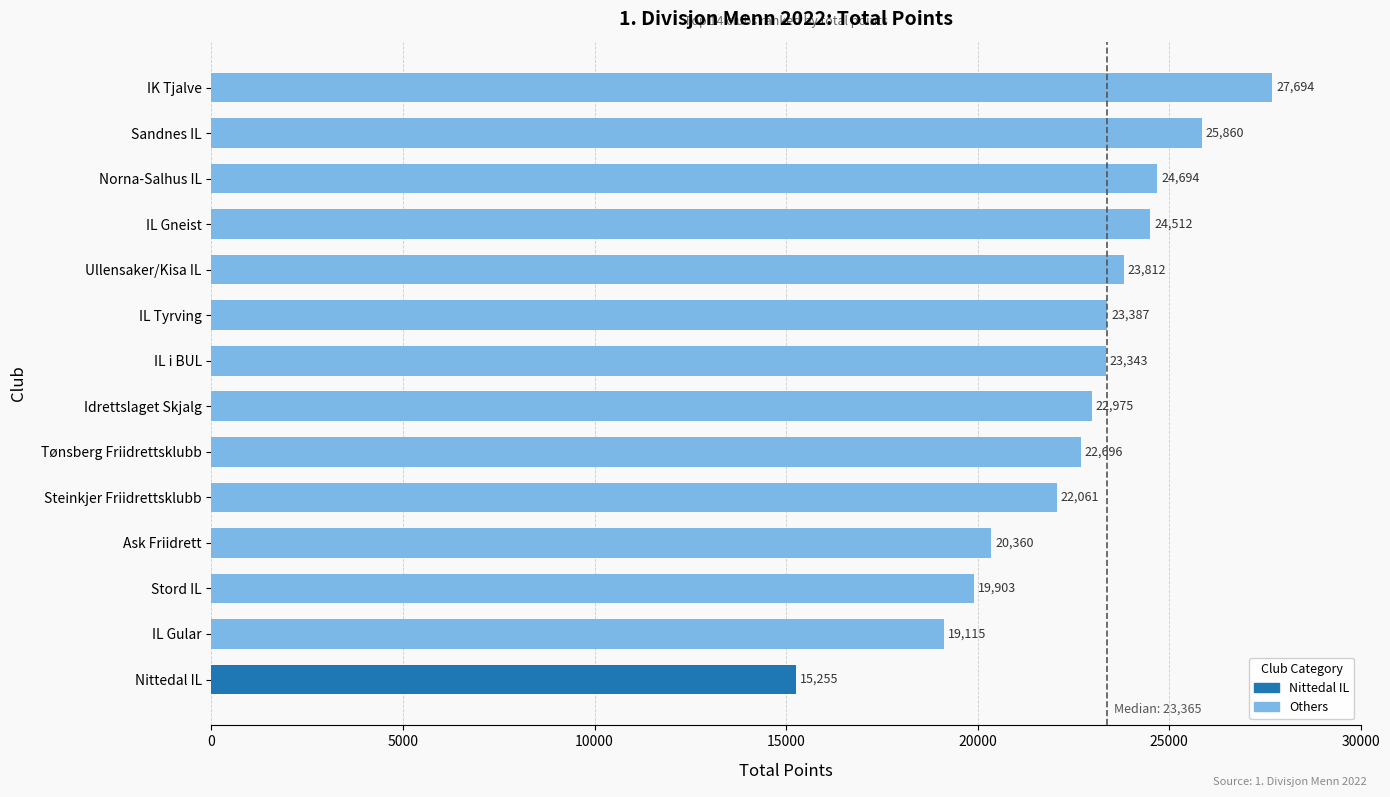

At which label is the value closest to 21474?

Steinkjer Friidrettsklubb